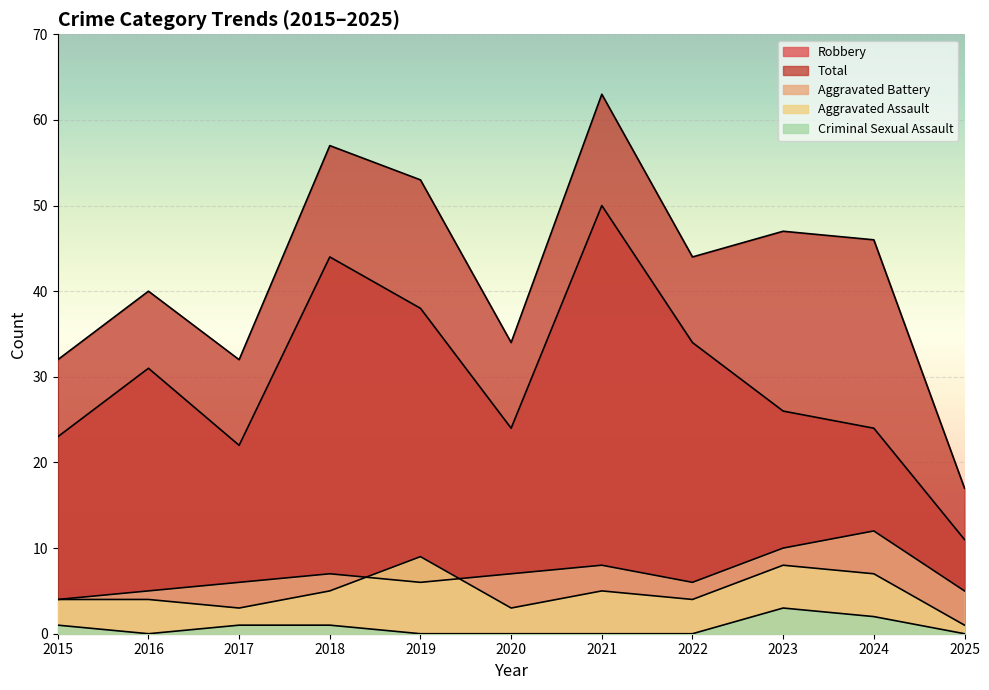

At which label does Aggravated Assault first exceed 4?

2018